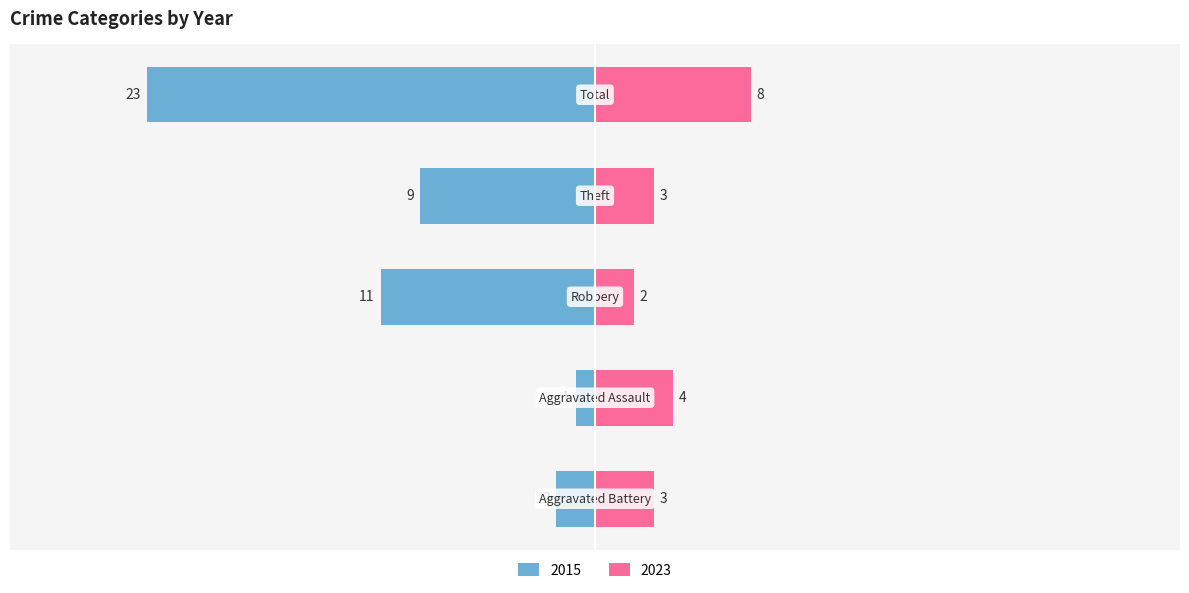

Reading left to right, what are all the values shown in this chart?

Left (blue): Aggravated Battery=-2	Aggravated Assault=-1	Robbery=-11	Theft=-9	Total=-23
Right (pink): Aggravated Battery=3	Aggravated Assault=4	Robbery=2	Theft=3	Total=8